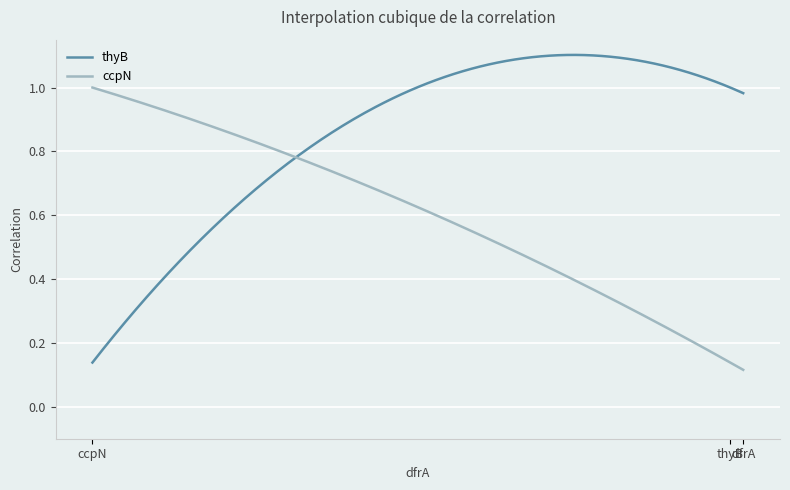

Rank the series by their maximum value, from highest to lowest.

thyB, ccpN